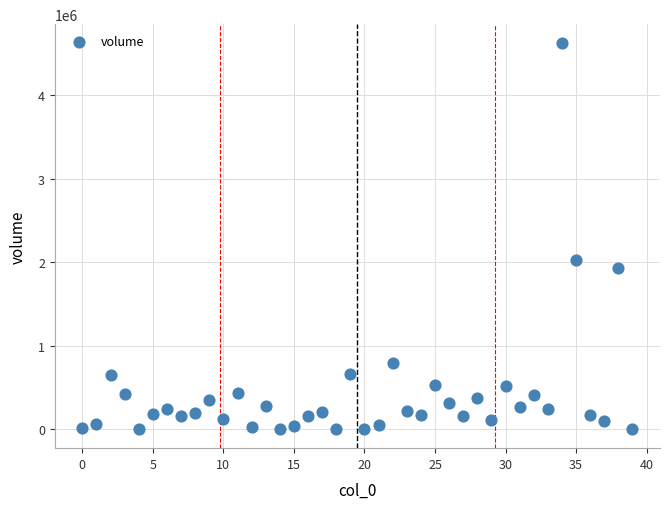

What Y value in the scatter plot is closest to 2311645?

2026496.7